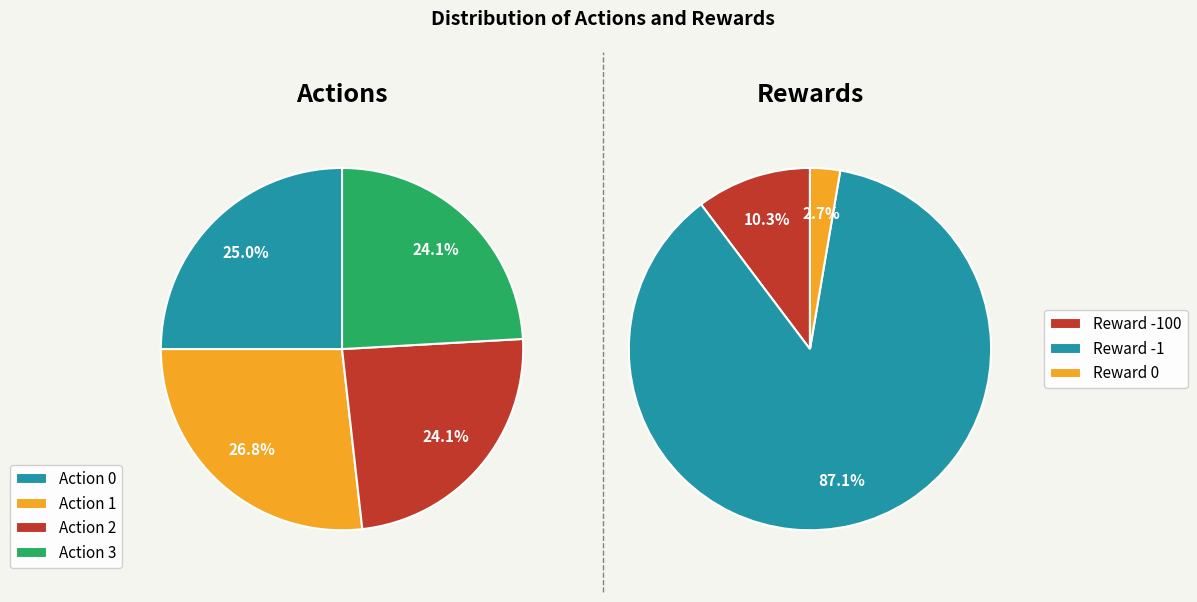

What portion of the pie excludes Action 0?

75.0%